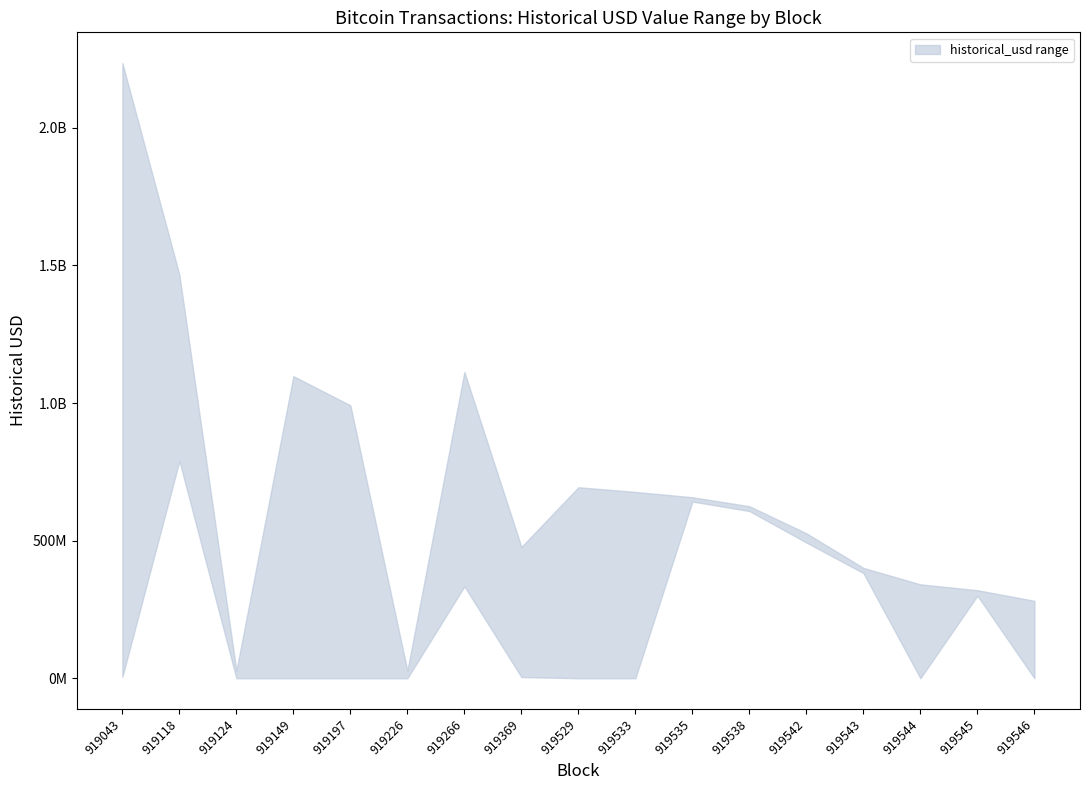

Is it true that historical_usd_lower equals 548953494.1 at 919529?

False